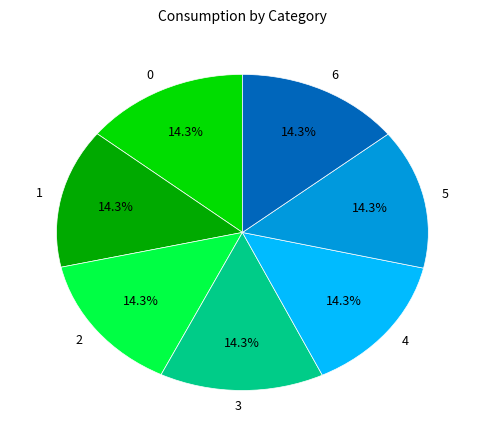

To the nearest percent, what percentage of the pie is 3?

14%